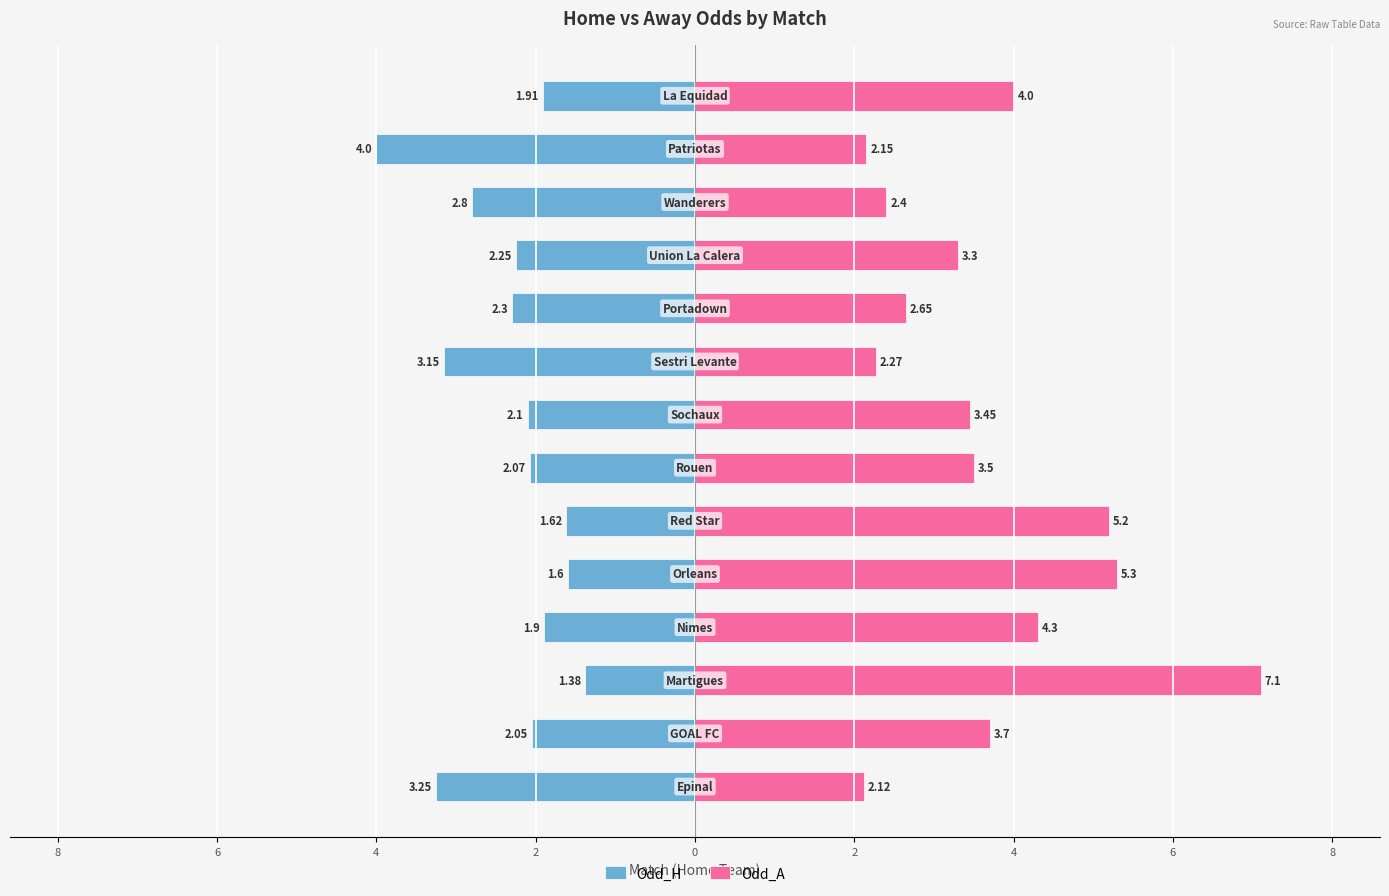

Rank the series by their average value, from lowest to highest.

Odd_H, Odd_A